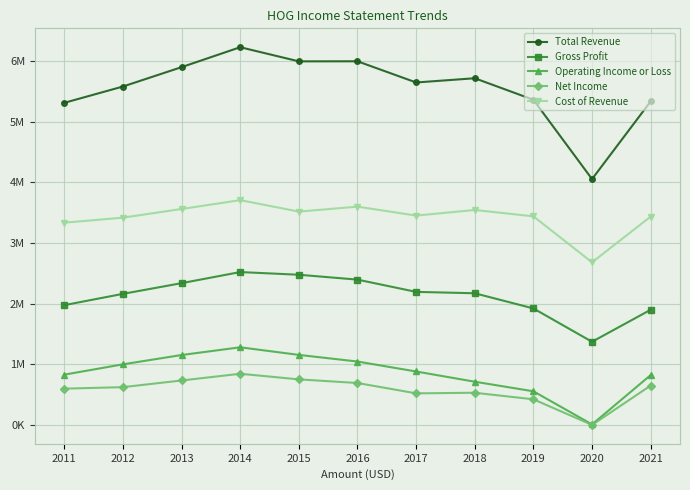

At which category is the sum across all series the highest?

2014